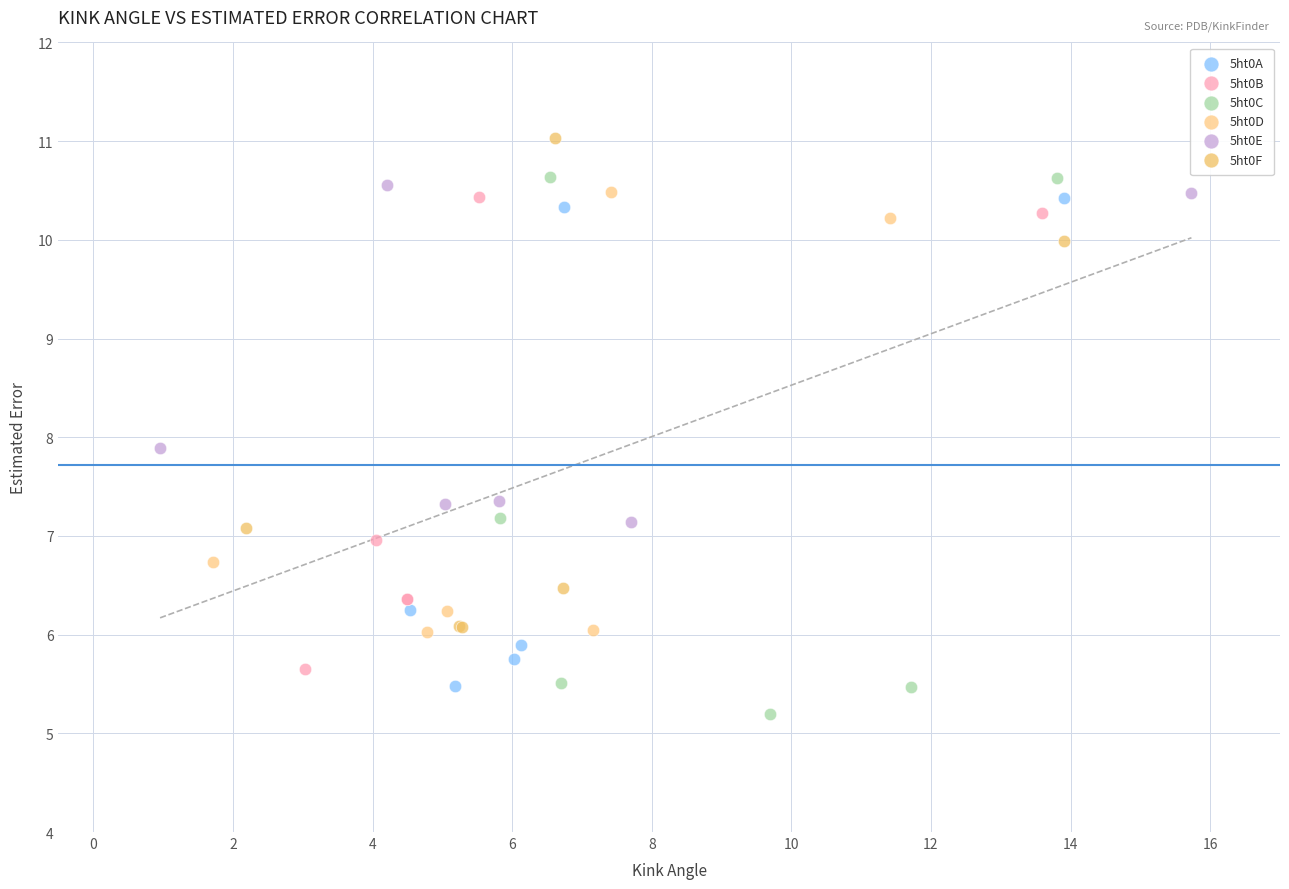

Which series has the widest spread of Y values?

5ht0C